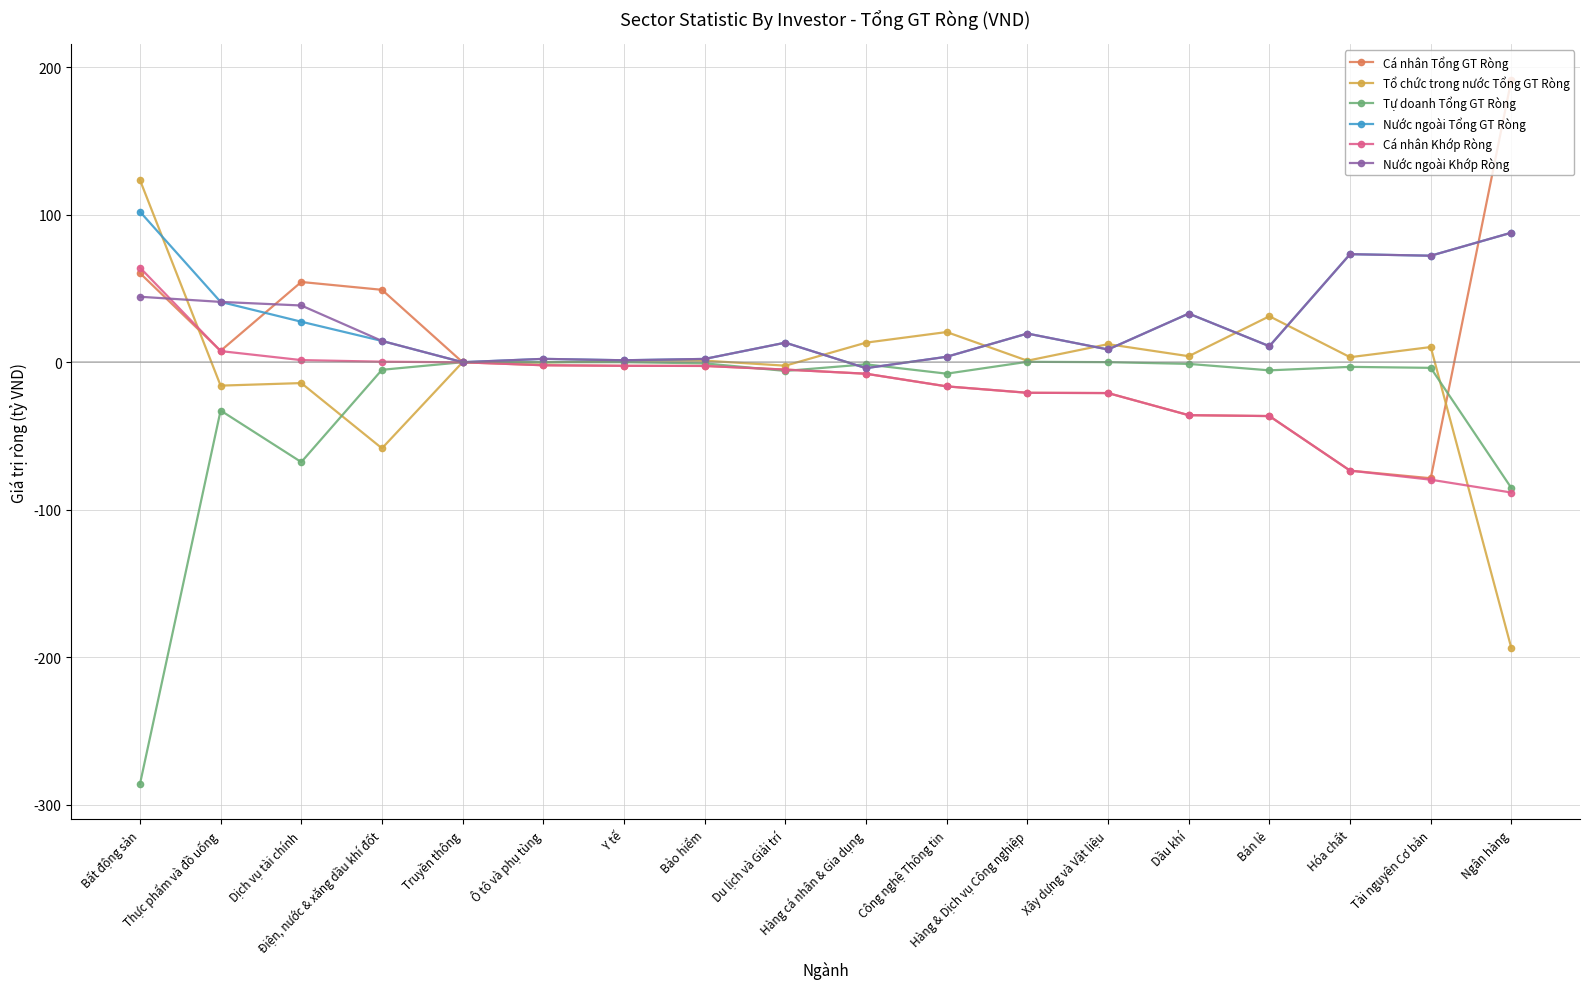

True or false: Nước ngoài Khớp Ròng has more than 1 points higher than both neighbors.

True